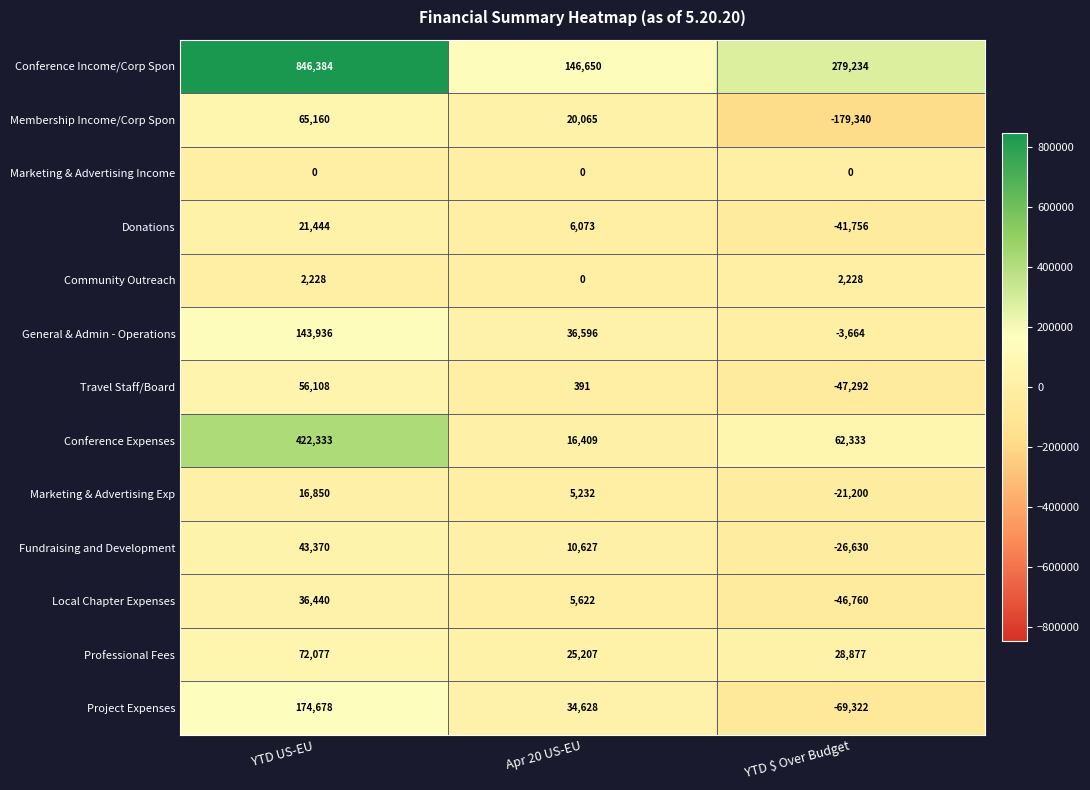

Where is General & Admin - Operations nearest to the value 70136?

Apr 20 US-EU